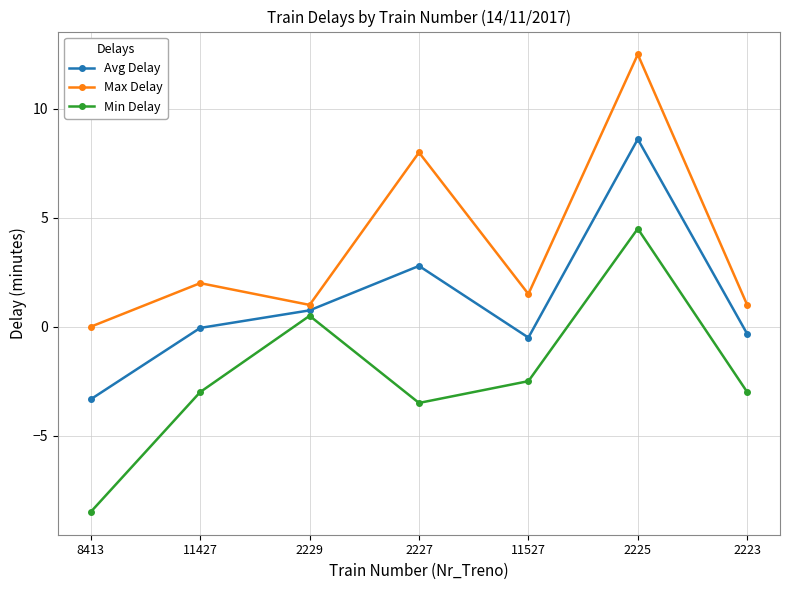

Reading left to right, list all the values displayed in this chart.

Avg Delay: -3.3	-0.1	0.8	2.8	-0.5	8.6	-0.3
Max Delay: 0.0	2.0	1.0	8.0	1.5	12.5	1.0
Min Delay: -8.5	-3.0	0.5	-3.5	-2.5	4.5	-3.0